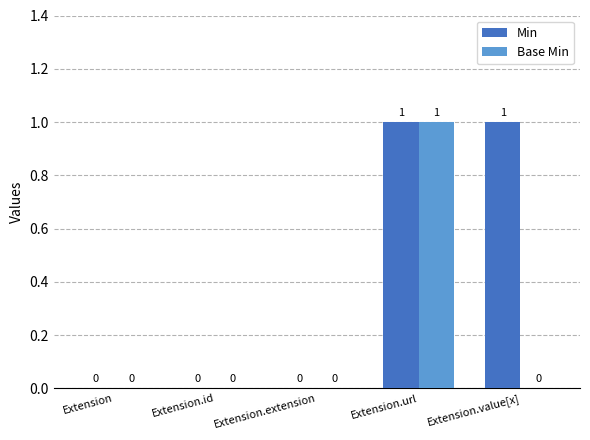

Between Extension and Extension.value[x], which series saw the biggest shift?

Min